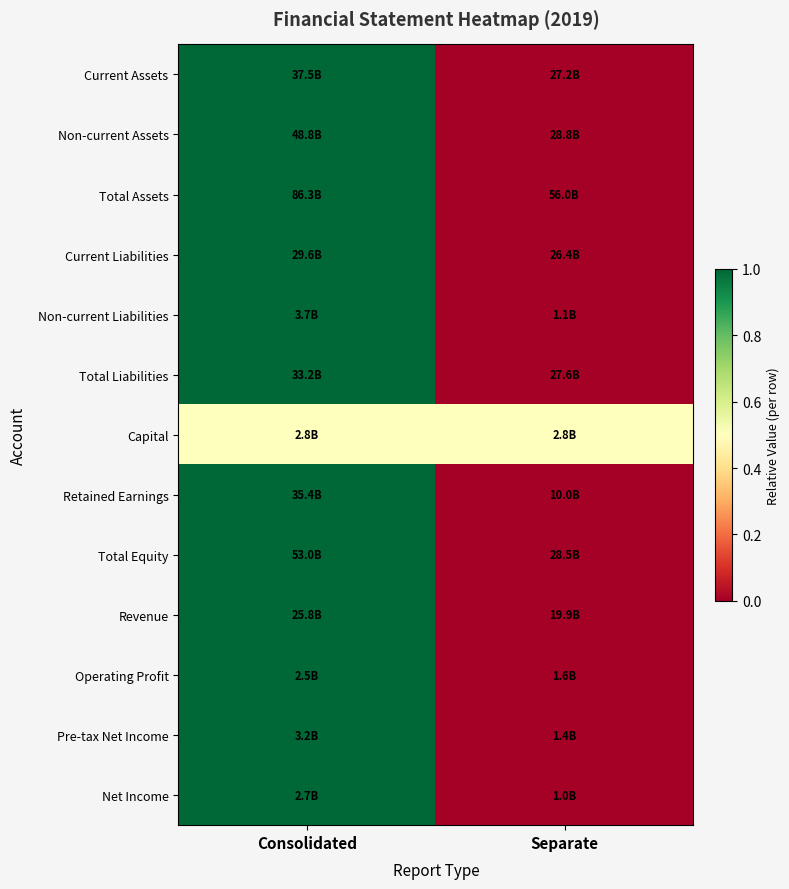

Reading left to right, extract all data points from this chart.

Current Assets: Consolidated=1.0	Separate=0.0
Non-current Assets: Consolidated=1.0	Separate=0.0
Total Assets: Consolidated=1.0	Separate=0.0
Current Liabilities: Consolidated=1.0	Separate=0.0
Non-current Liabilities: Consolidated=1.0	Separate=0.0
Total Liabilities: Consolidated=1.0	Separate=0.0
Capital: Consolidated=0.5	Separate=0.5
Retained Earnings: Consolidated=1.0	Separate=0.0
Total Equity: Consolidated=1.0	Separate=0.0
Revenue: Consolidated=1.0	Separate=0.0
Operating Profit: Consolidated=1.0	Separate=0.0
Pre-tax Net Income: Consolidated=1.0	Separate=0.0
Net Income: Consolidated=1.0	Separate=0.0